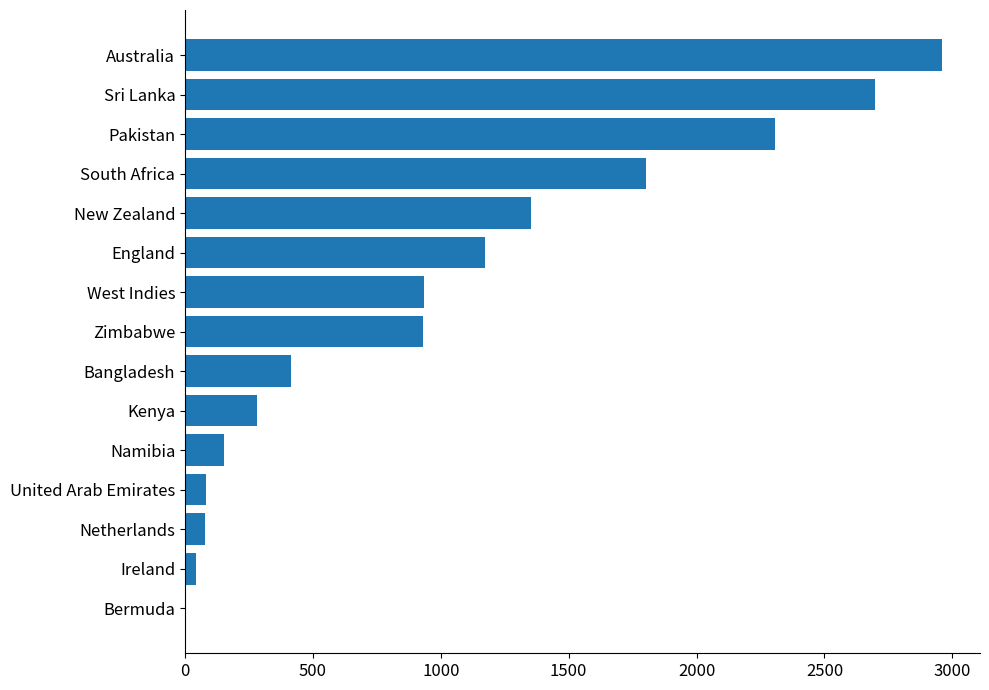

Is it true that the value at Namibia is 152?

True